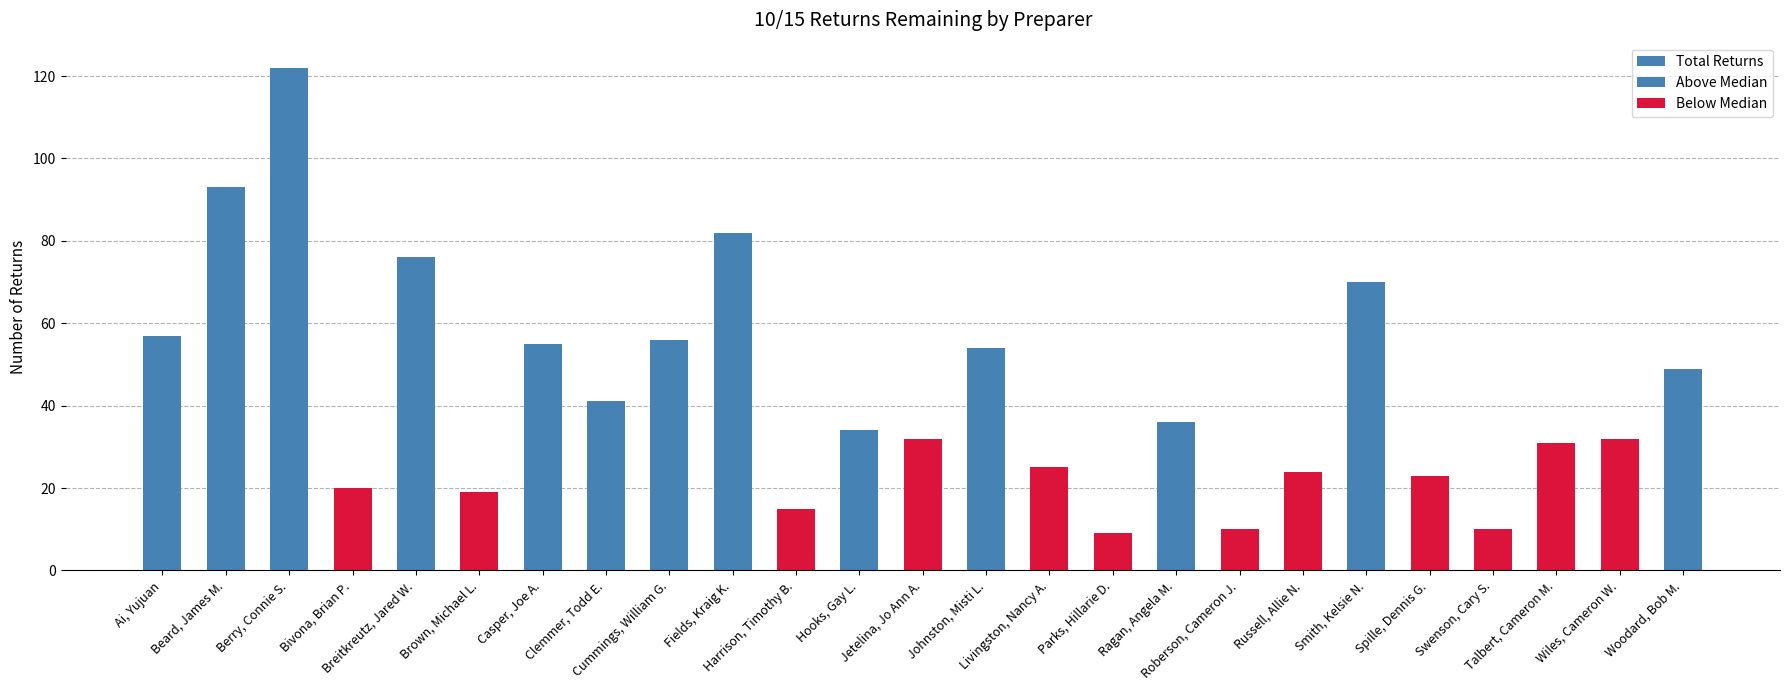

What position from the right is Hooks, Gay L.?

14